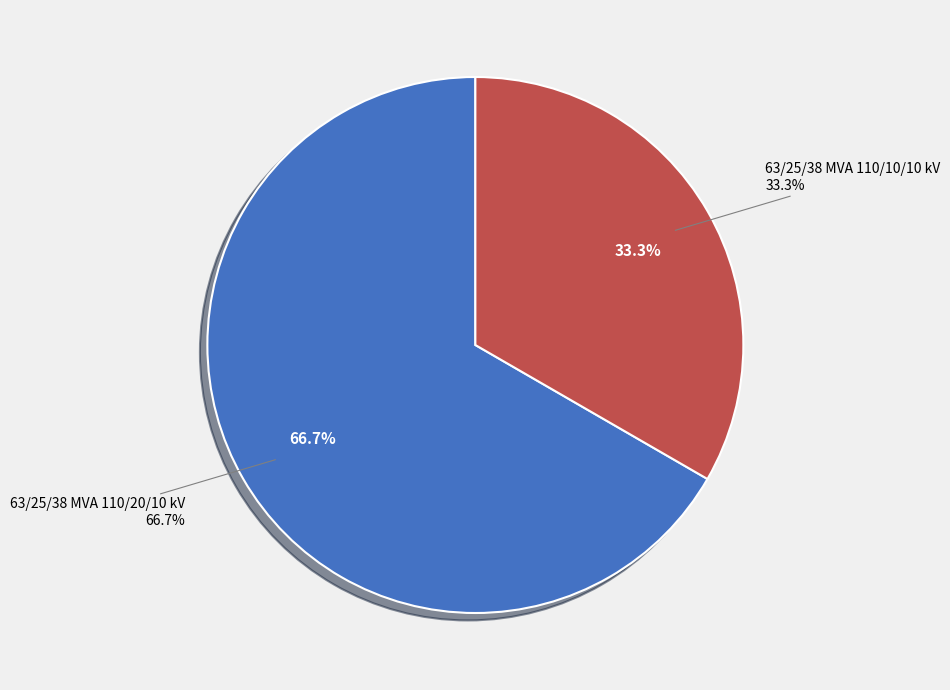

To the nearest percent, what is the combined percentage of 63/25/38 MVA 110/20/10 kV and 63/25/38 MVA 110/10/10 kV?

100%